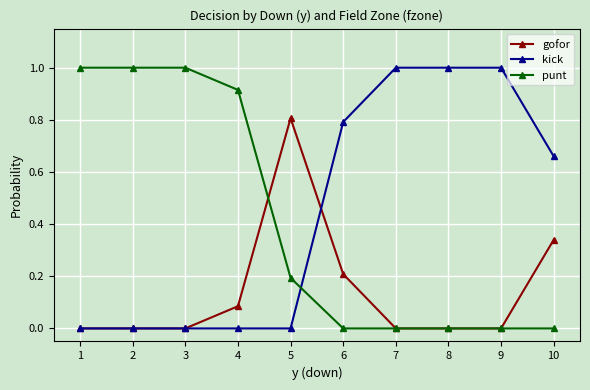

What is the greatest value displayed?

1.0